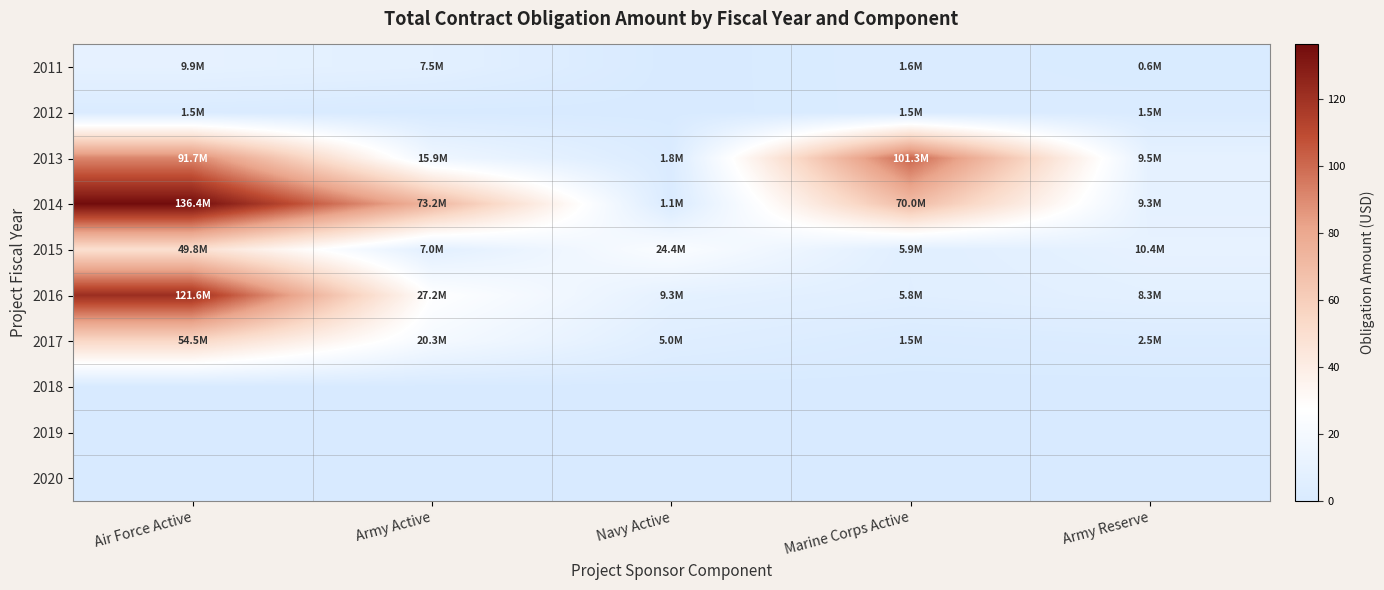

Rank the series by their maximum value, from lowest to highest.

2018, 2019, 2020, 2012, 2011, 2015, 2017, 2013, 2016, 2014